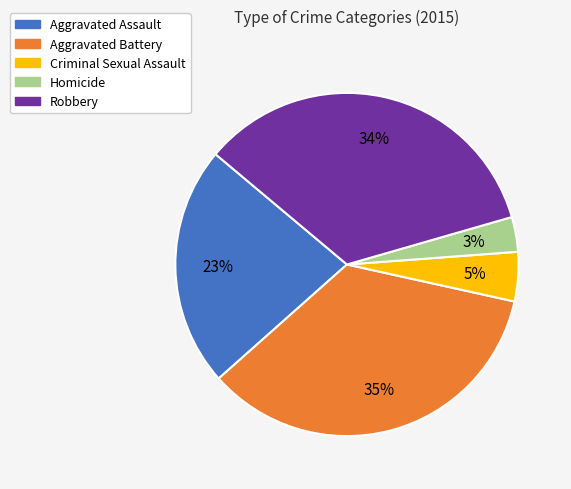

To the nearest percent, what is the average slice percentage?

20%